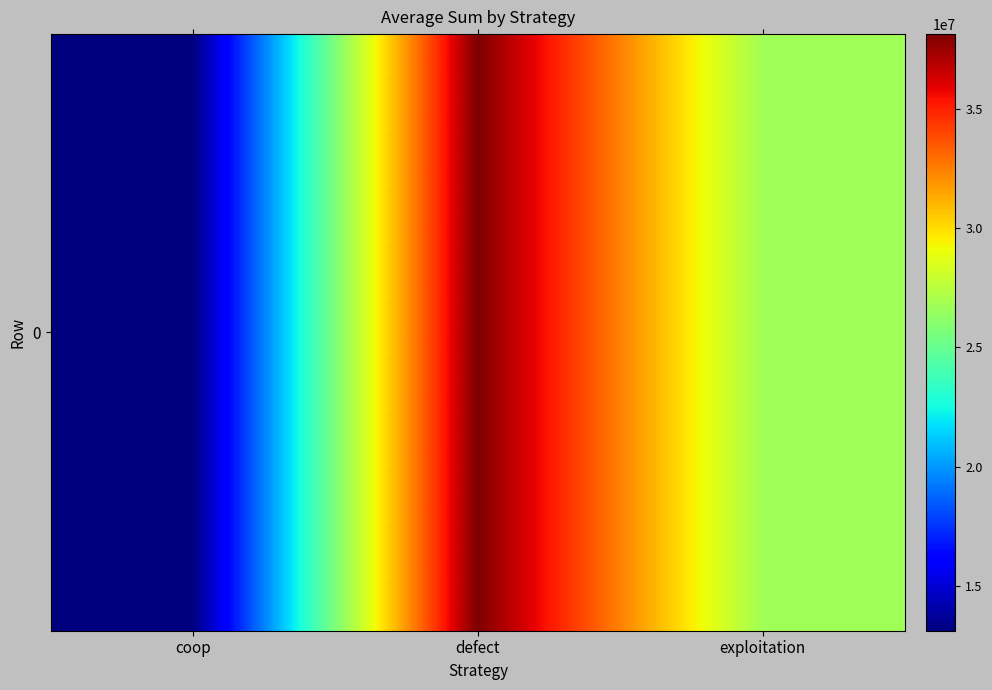

What is the difference between the maximum and second lowest values?

11389782